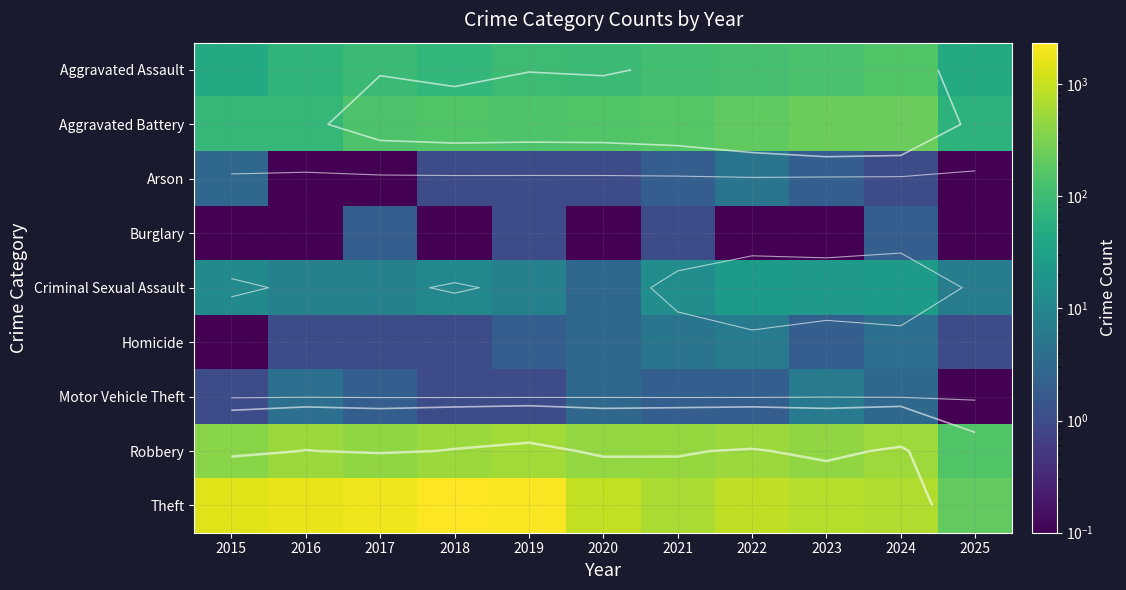

Is the value of Motor Vehicle Theft at 2025 greater than the value of Criminal Sexual Assault at 2016?

No